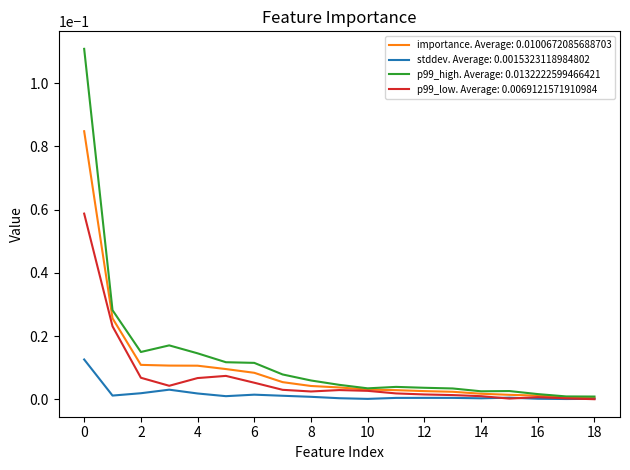

List the series in order of their peak value, highest first.

p99_high. Average: 0.0132222599466421, importance. Average: 0.0100672085688703, p99_low. Average: 0.0069121571910984, stddev. Average: 0.0015323118984802